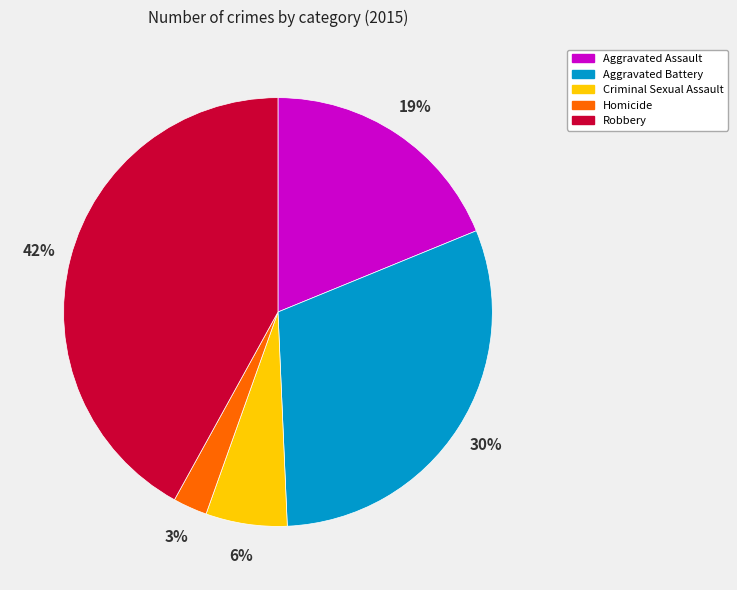

The Homicide slice represents 3% of the pie. True or false?

True